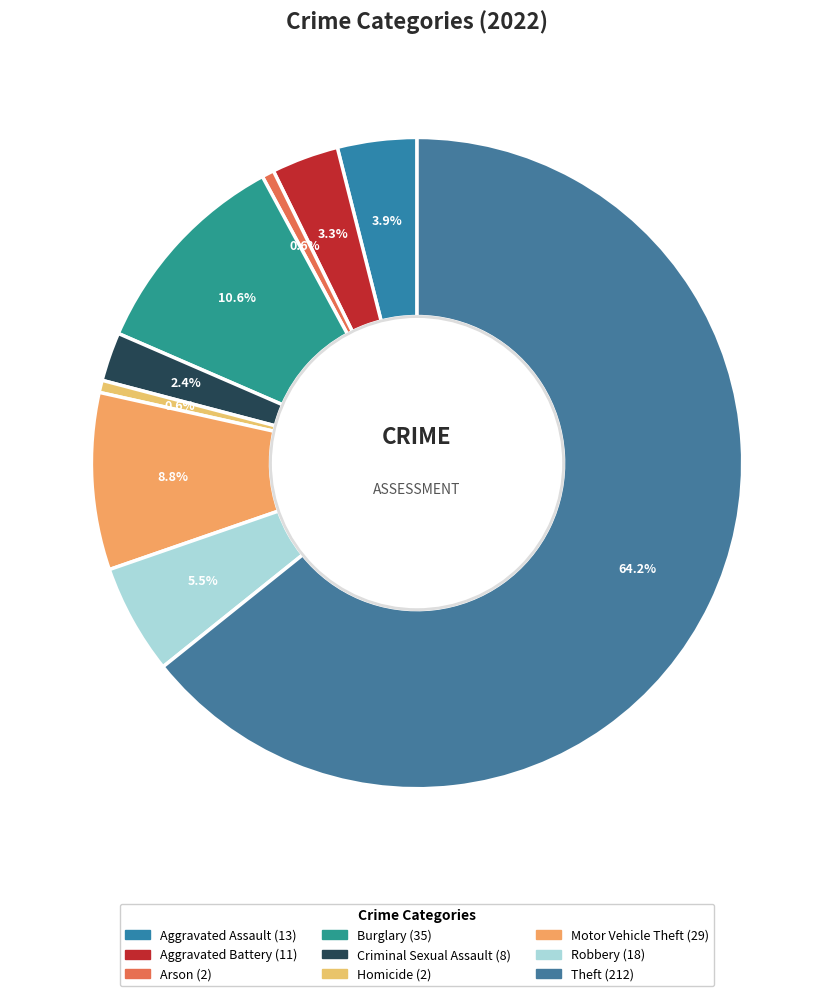

Which slice is the largest?

Theft